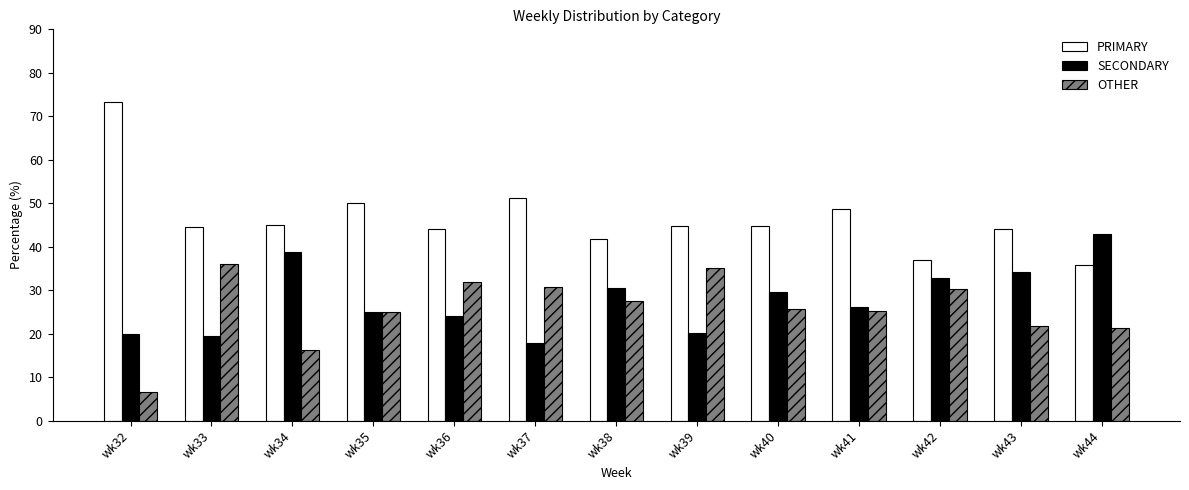

How many values in the SECONDARY series exceed 26?

7